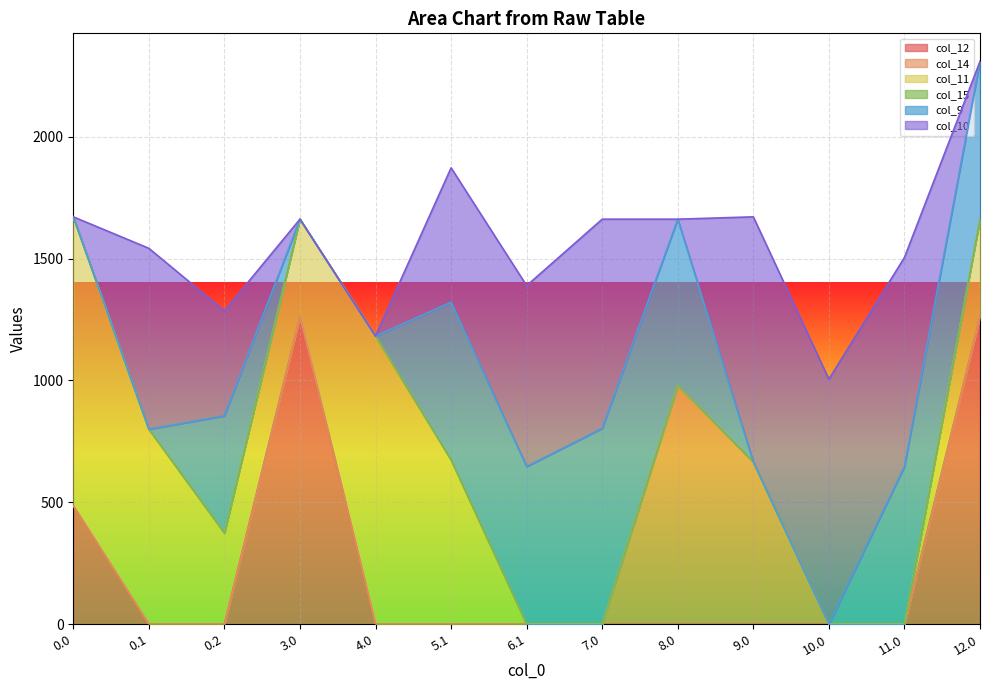

Reading left to right, transcribe all the data shown in this chart.

col_12: 486.1	0.0	0.0	1261.6	0.0	0.0	0.0	0.0	0.0	0.0	0.0	0.0	1261.6
col_14: 0.0	0.0	0.0	0.0	0.0	0.0	0.0	0.0	979.2	665.9	0.0	0.0	0.0
col_11: 1185.2	800.2	374.4	400.1	1182.0	674.3	0.0	0.0	0.0	0.0	0.0	0.0	400.1
col_15: 0.0	0.0	0.0	0.0	0.0	0.0	0.0	0.0	0.0	0.0	0.0	0.0	0.0
col_9: 0.0	0.0	480.7	0.0	0.0	646.9	646.9	804.0	682.5	0.0	0.0	646.9	646.9
col_10: 0.0	742.1	430.5	0.0	0.0	551.1	742.1	857.7	0.0	1005.4	1005.4	857.7	0.0